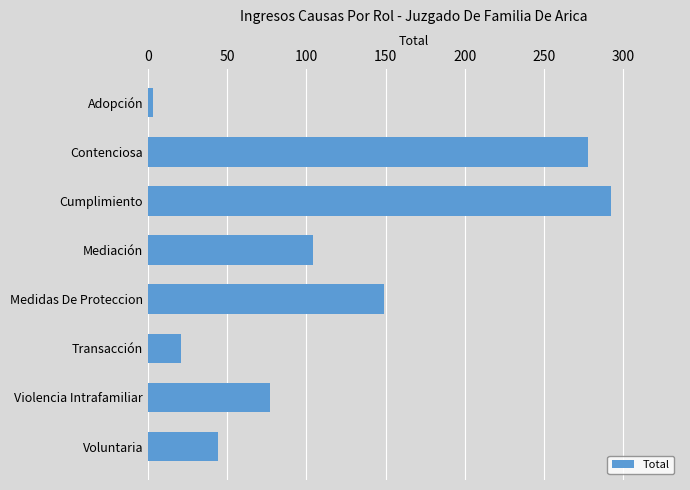

Reading top to bottom, list all the values displayed in this chart.

Adopción=3	Contenciosa=278	Cumplimiento=292	Mediación=104	Medidas De Proteccion=149	Transacción=21	Violencia Intrafamiliar=77	Voluntaria=44